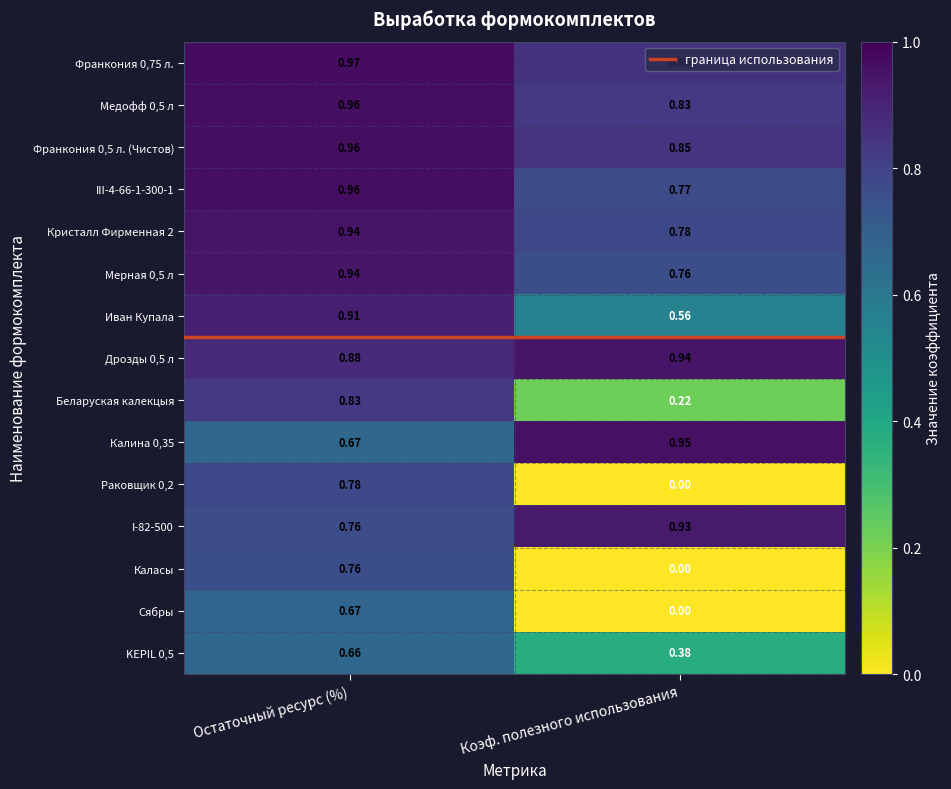

Is the value of Медофф 0,5 л at Коэф. полезного использования greater than the value of III-4-66-1-300-1 at Коэф. полезного использования?

Yes